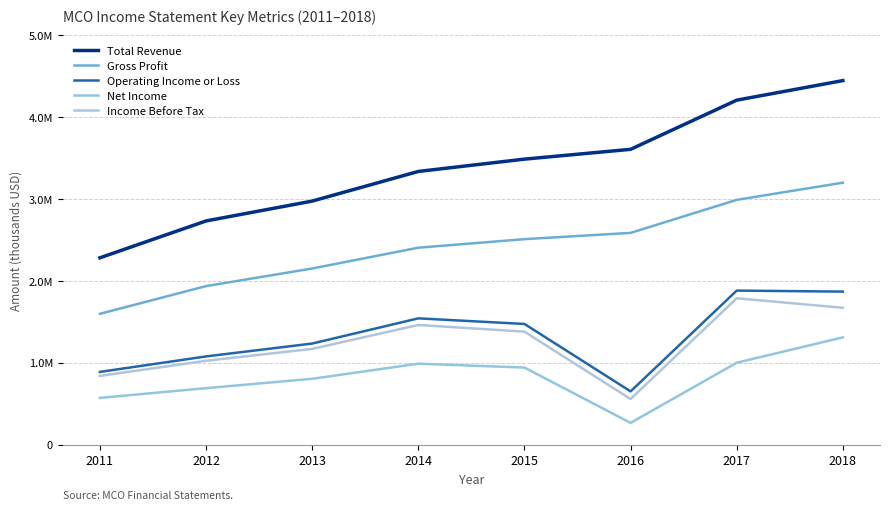

True or false: Gross Profit and Total Revenue cross at least once.

False